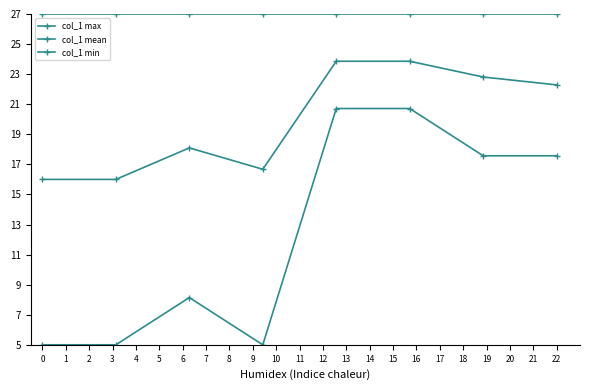

Reading left to right, list all the values displayed in this chart.

col_1 max: 27.0	27.0	27.0	27.0	27.0	27.0	27.0	27.0
col_1 mean: 16.0	16.0	18.1	16.7	23.9	23.9	22.8	22.3
col_1 min: 5.0	5.0	8.1	5.0	20.7	20.7	17.6	17.6